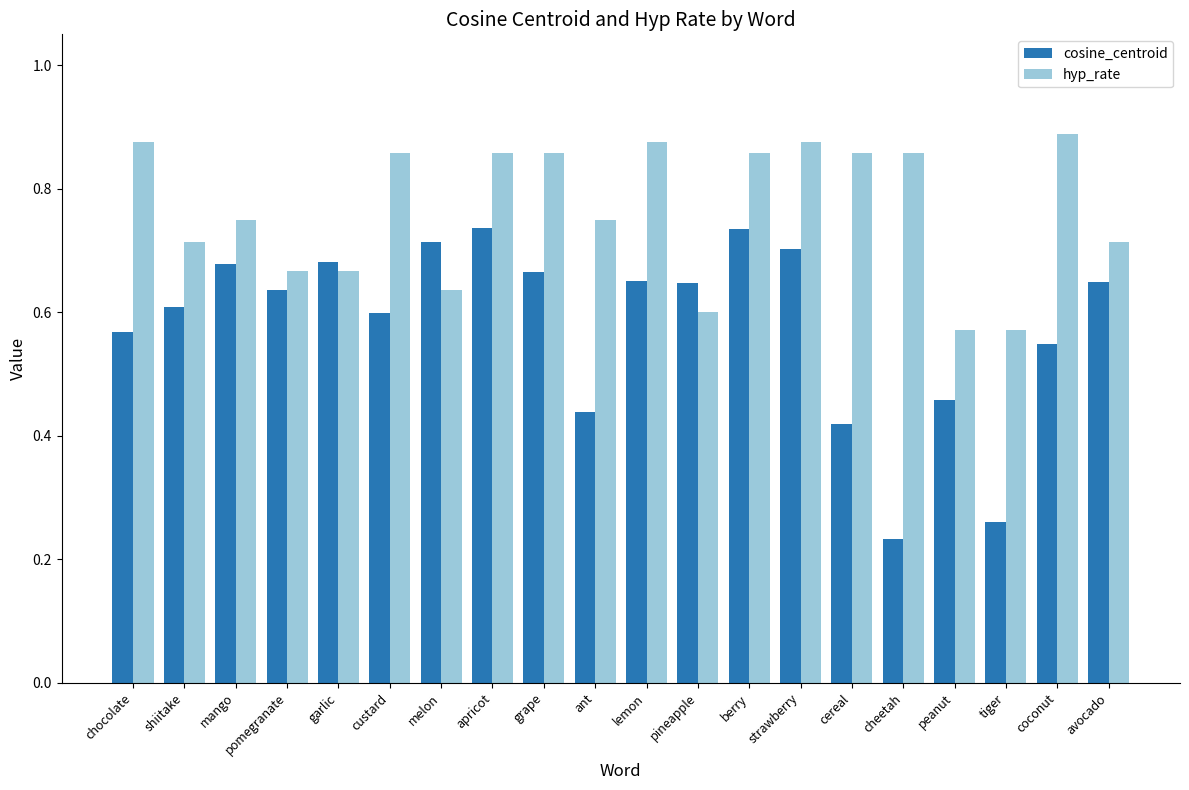

At avocado, list the series in order from smallest to largest.

cosine_centroid, hyp_rate